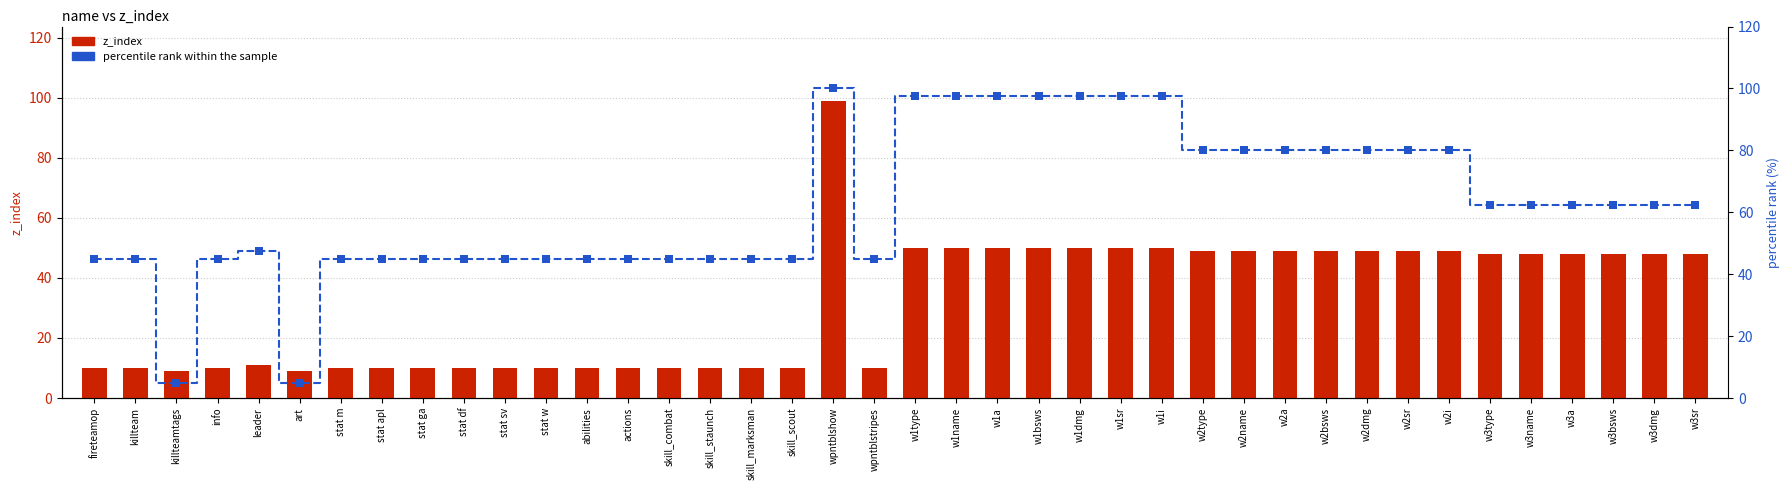

Which series contains the lowest Y value?

percentile rank within the sample